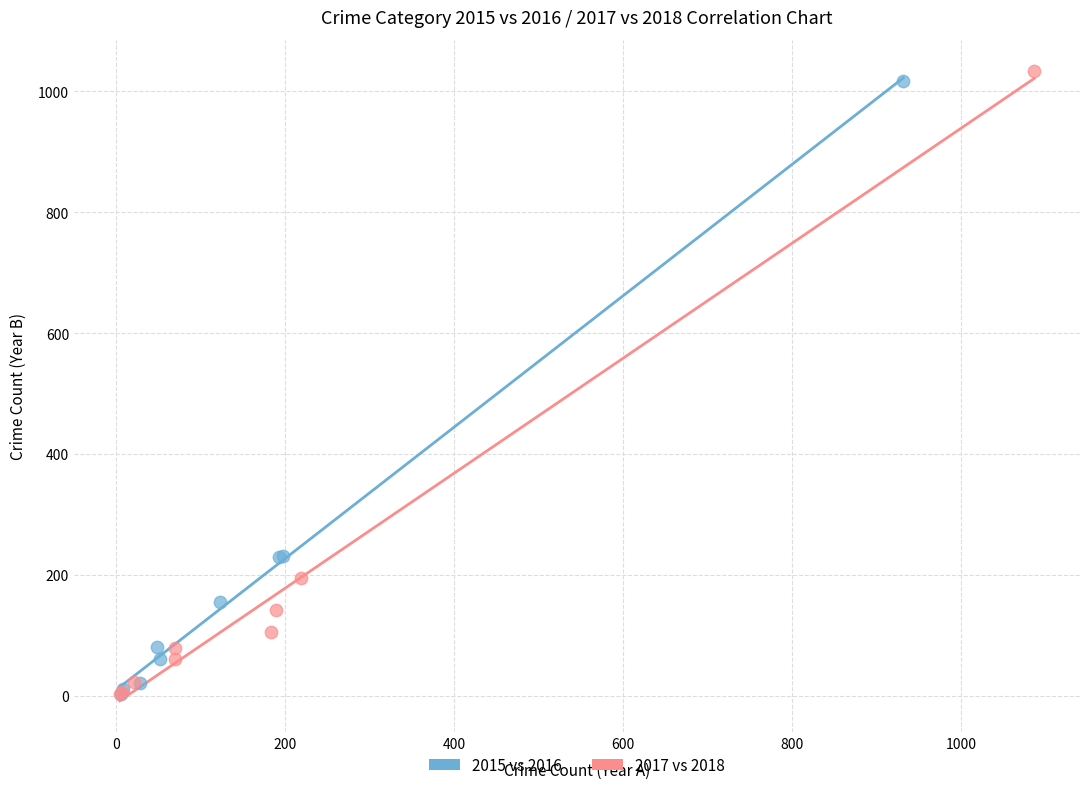

Which series has the widest spread of Y values?

2017 vs 2018